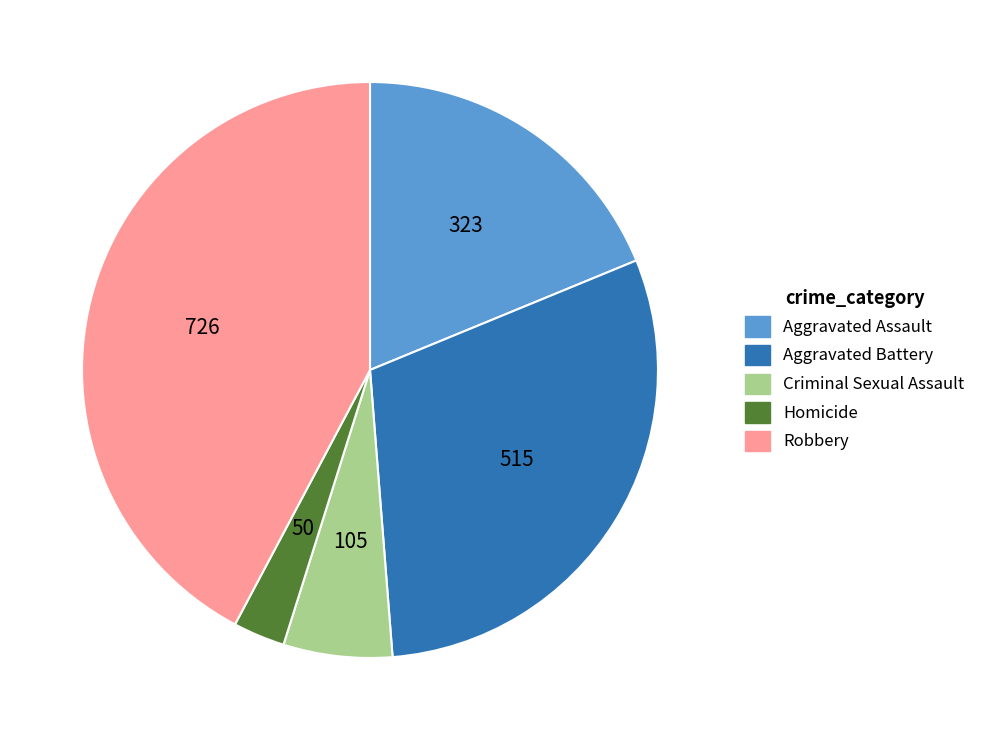

Between Criminal Sexual Assault and Robbery, which is larger?

Robbery